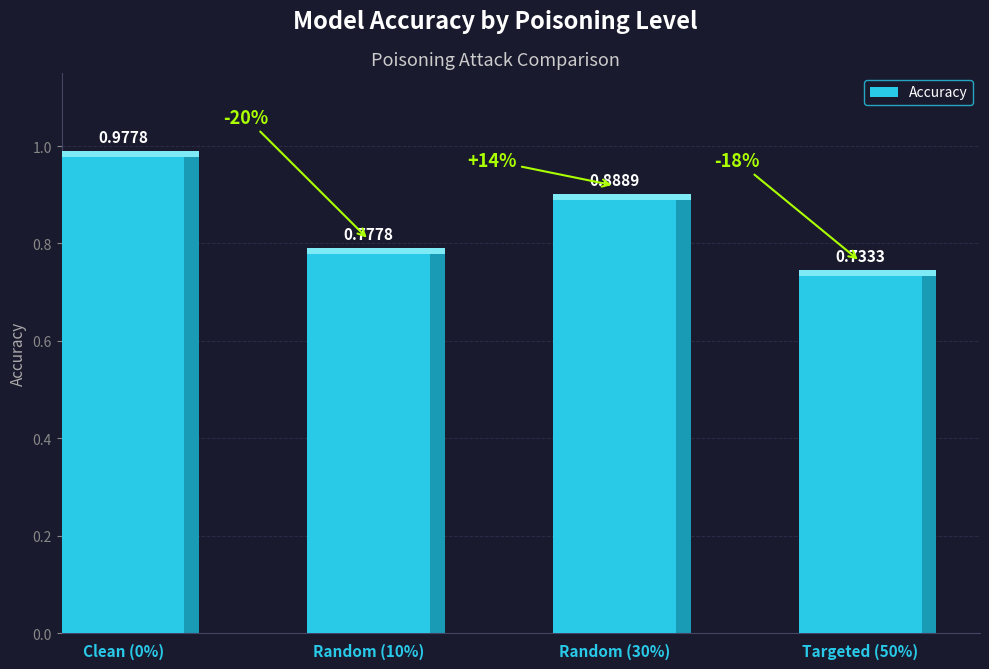

How many categories are shown in the chart?

4